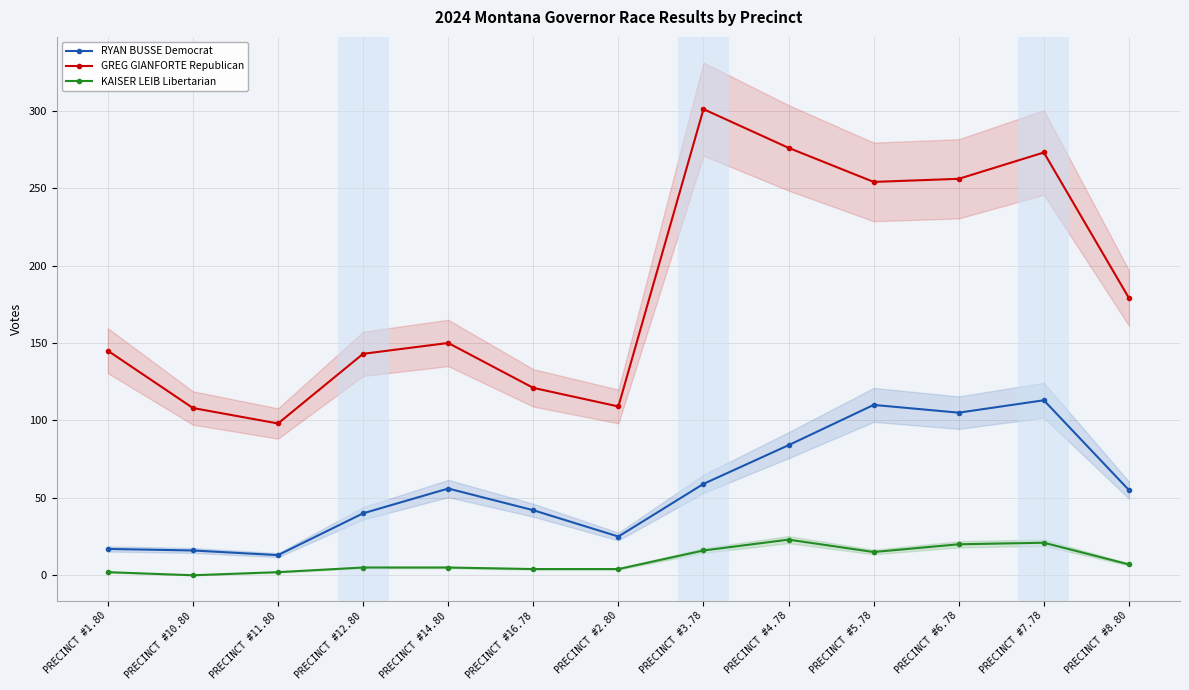

True or false: RYAN BUSSE Democrat has more than 2 interior local peaks.

True